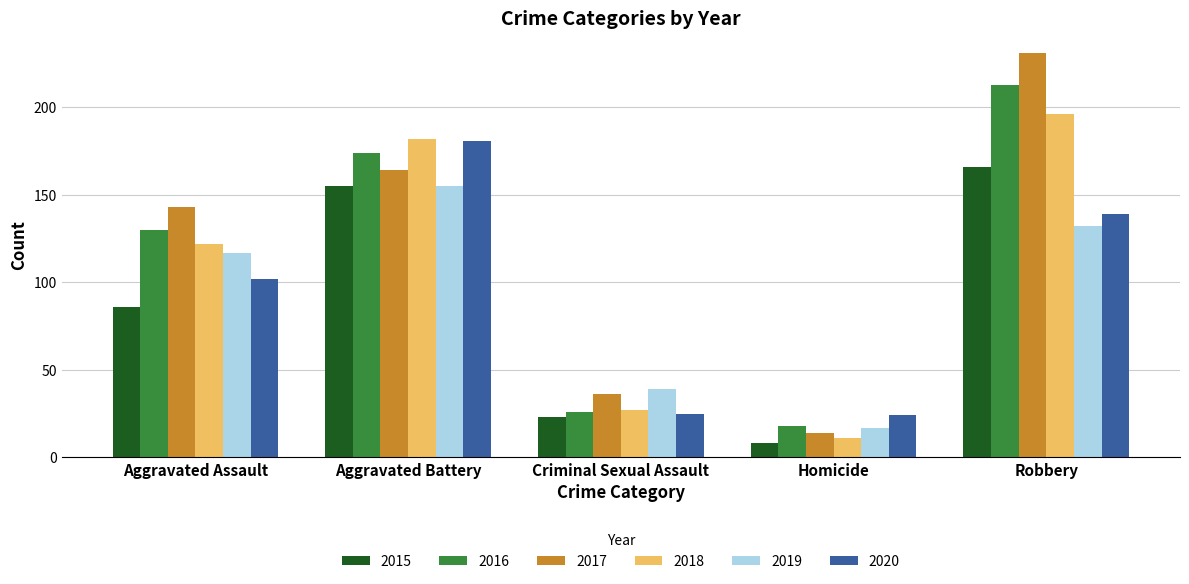

Which series has the largest total across all categories?

2017